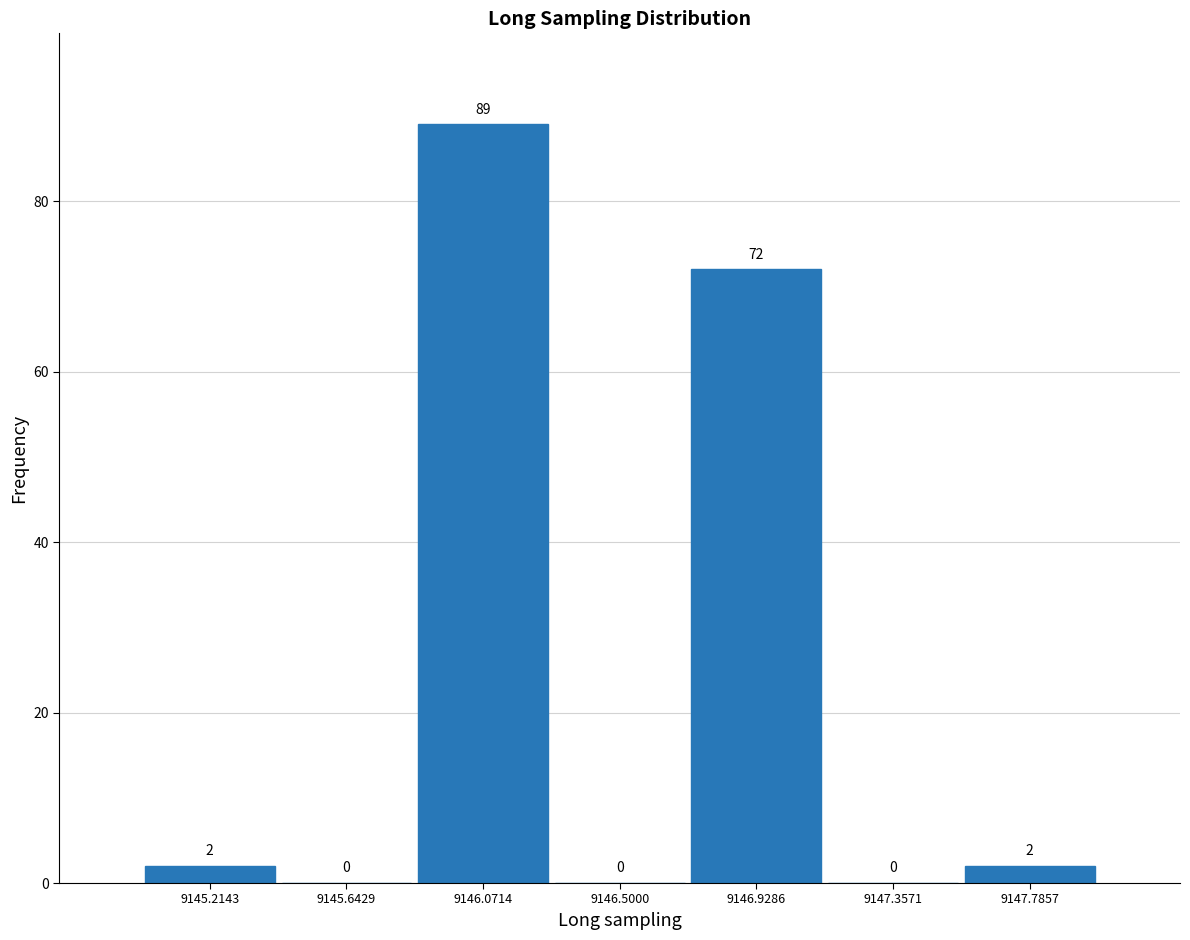

Reading left to right, transcribe this chart: for each bar, give the range it covers on the x-axis and its height. The bar edges are not printed on the chart, so give them approximately, as read against the axis.

9145.00 to 9145.45: 2
9145.45 to 9145.85: 0
9145.85 to 9146.30: 89
9146.30 to 9146.70: 0
9146.70 to 9147.15: 72
9147.15 to 9147.55: 0
9147.55 to 9148.00: 2